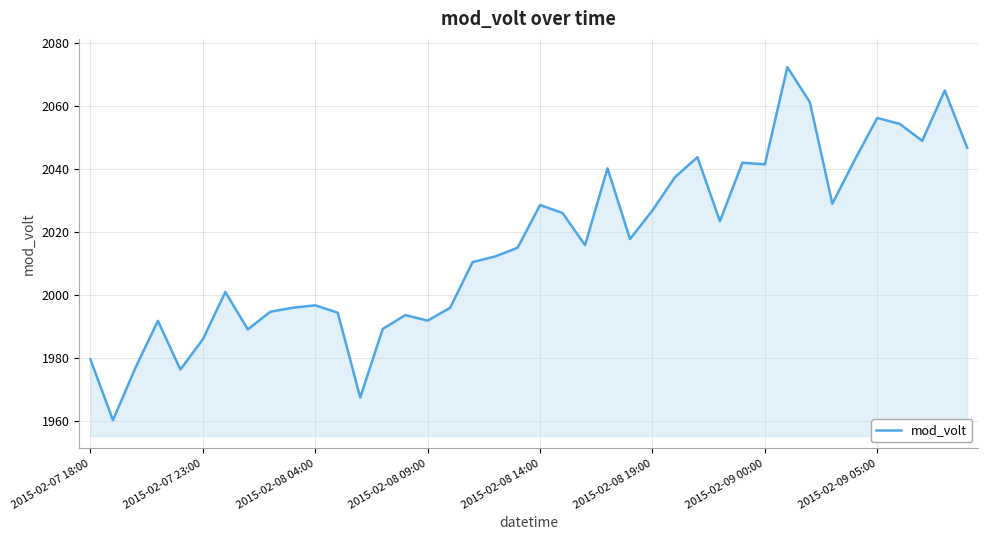

What is the minimum value shown in the chart?

1960.1